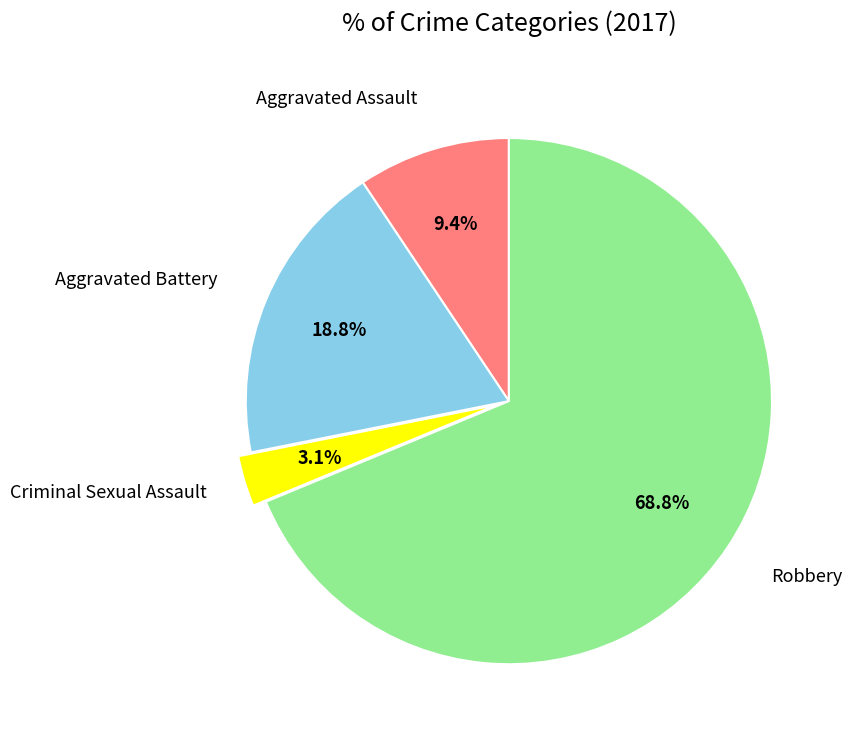

Is there any slice that represents more than half of the pie?

Yes